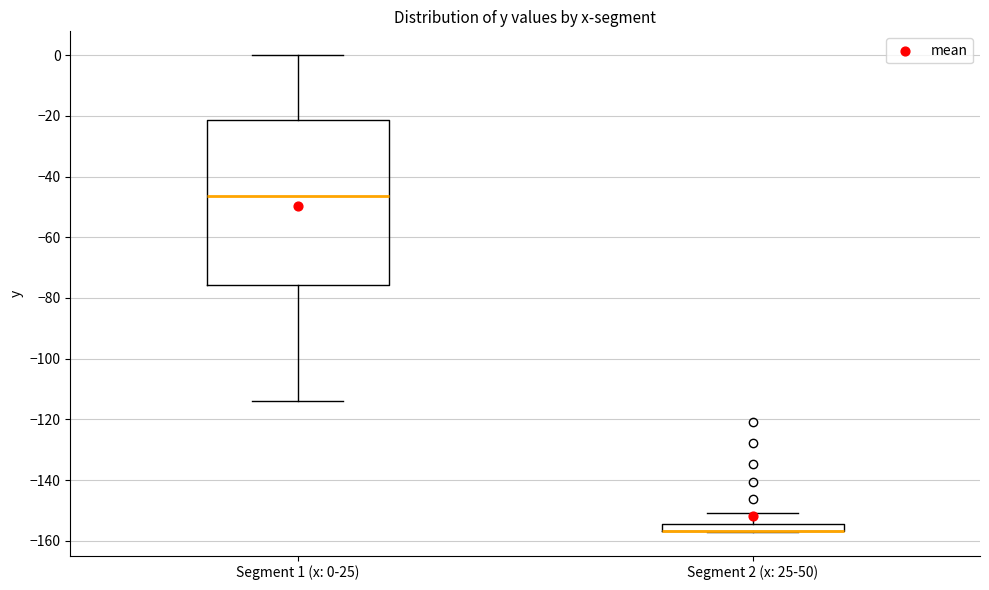

Which box is the tallest, from its lower edge to its upper edge?

Segment 1 (x: 0-25)